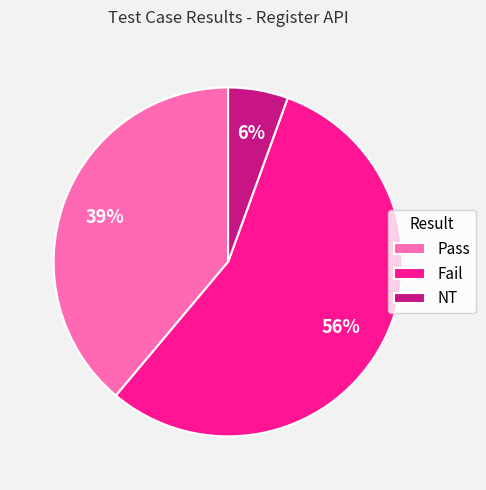

Approximately how many times larger is the value at Fail compared to Pass?

1.4